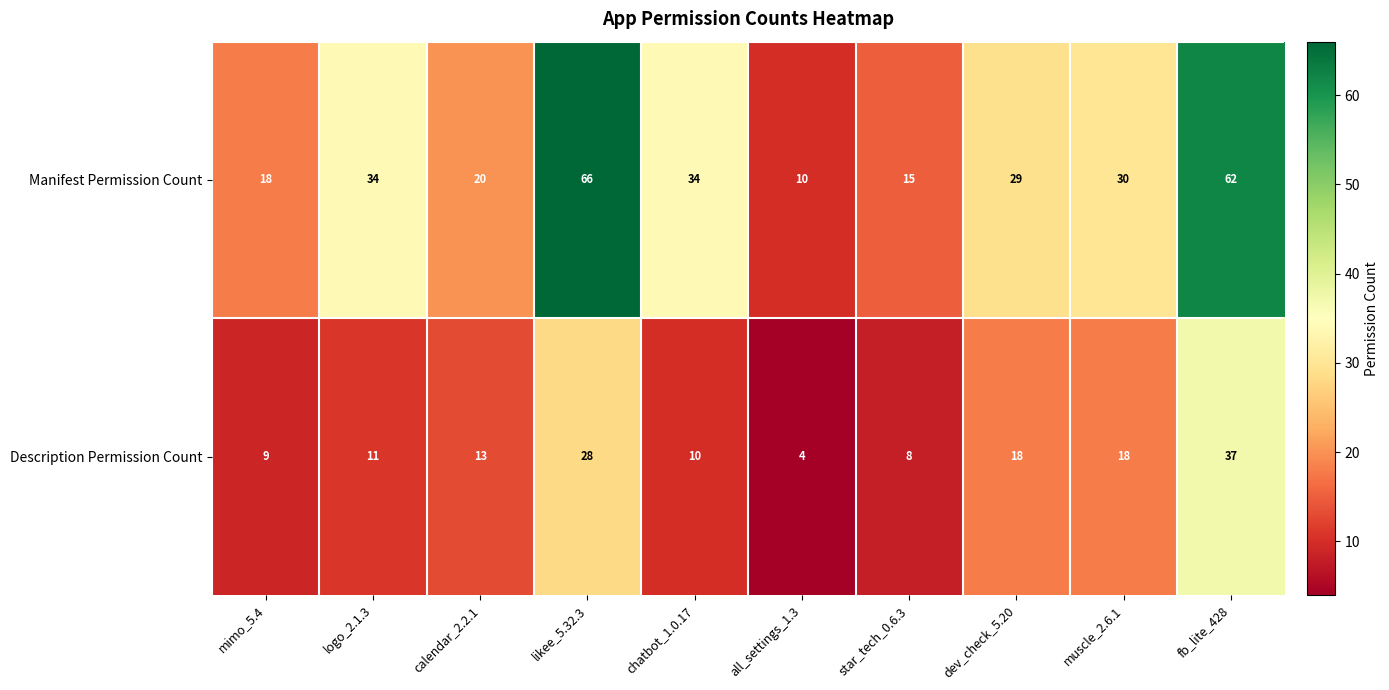

The Manifest Permission Count series shows 22 at star_tech_0.6.3. True or false?

False